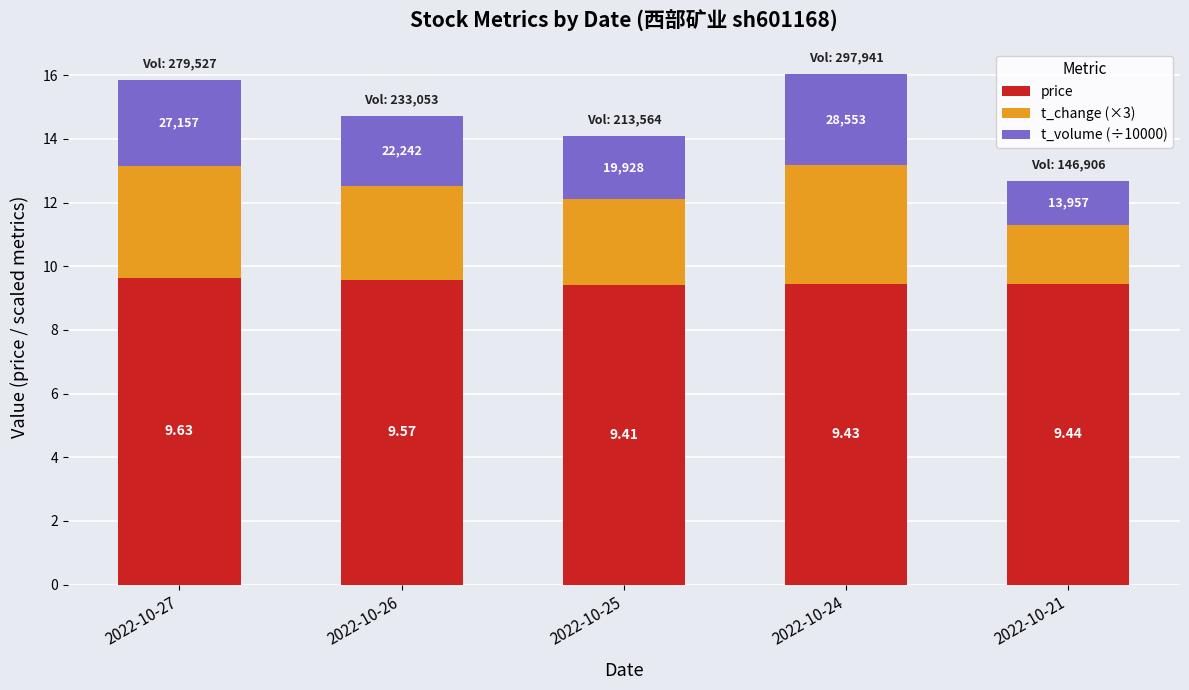

What is the difference between the maximum and second lowest values in the price series?

0.2